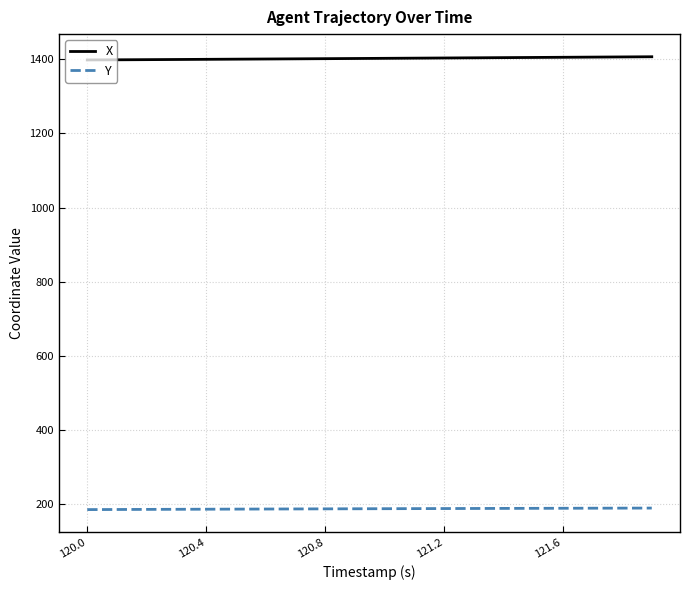

Rank the series by their maximum value, from highest to lowest.

X, Y